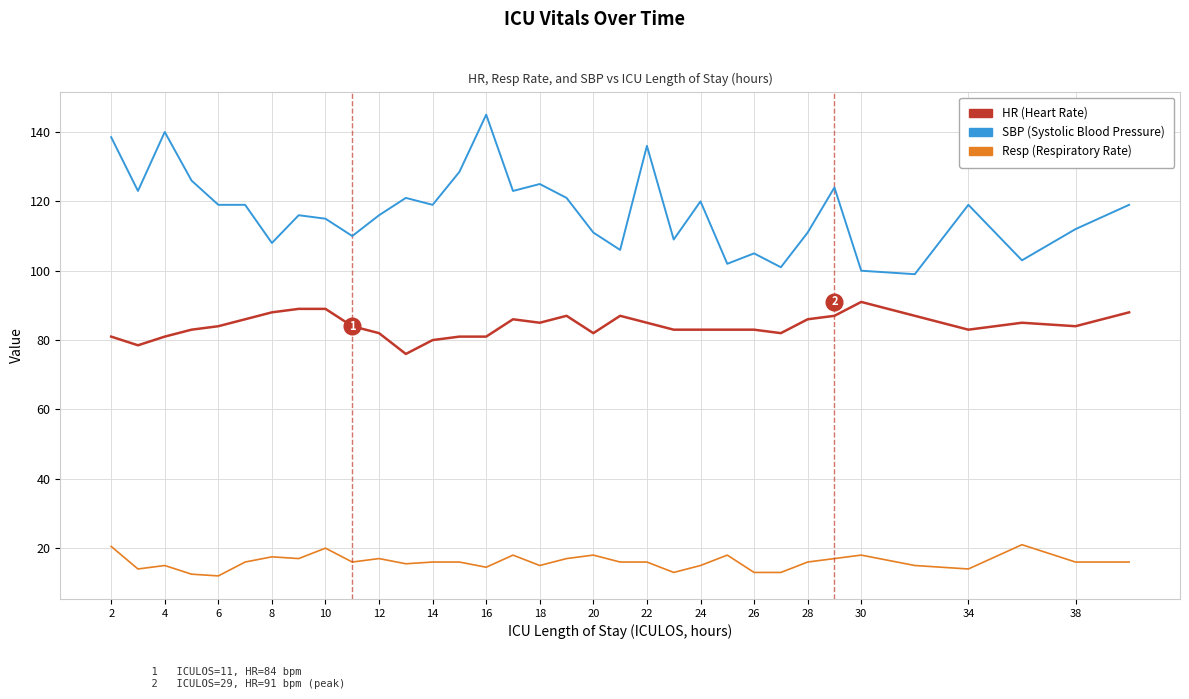

What is the lowest value of the HR (Heart Rate) series?

76.0